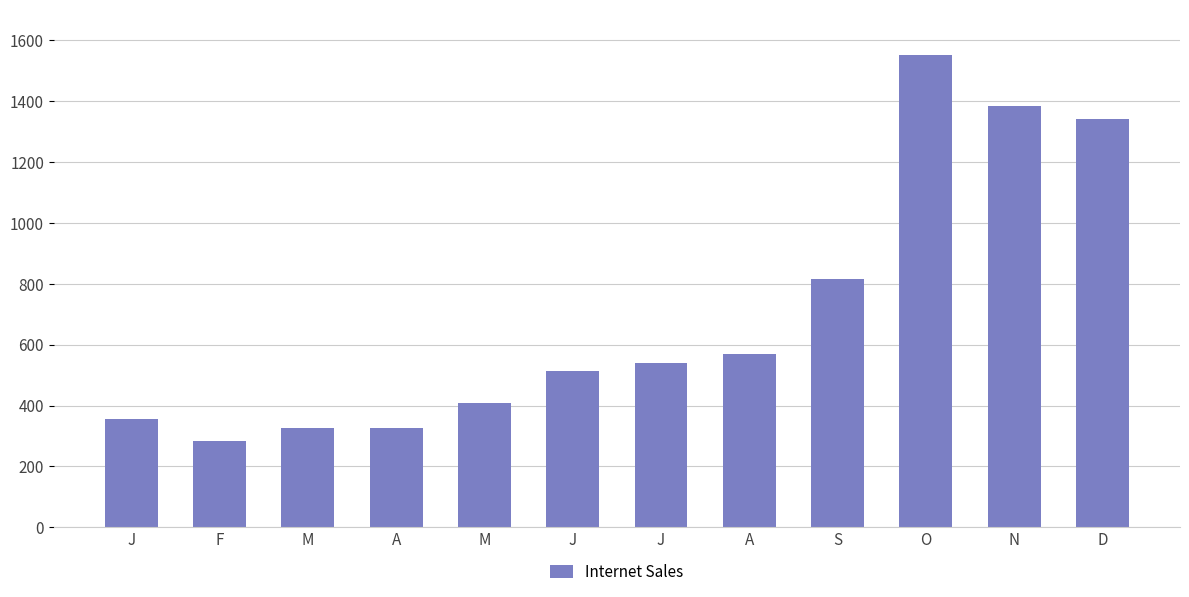

At which label does the data first exceed 541?

A